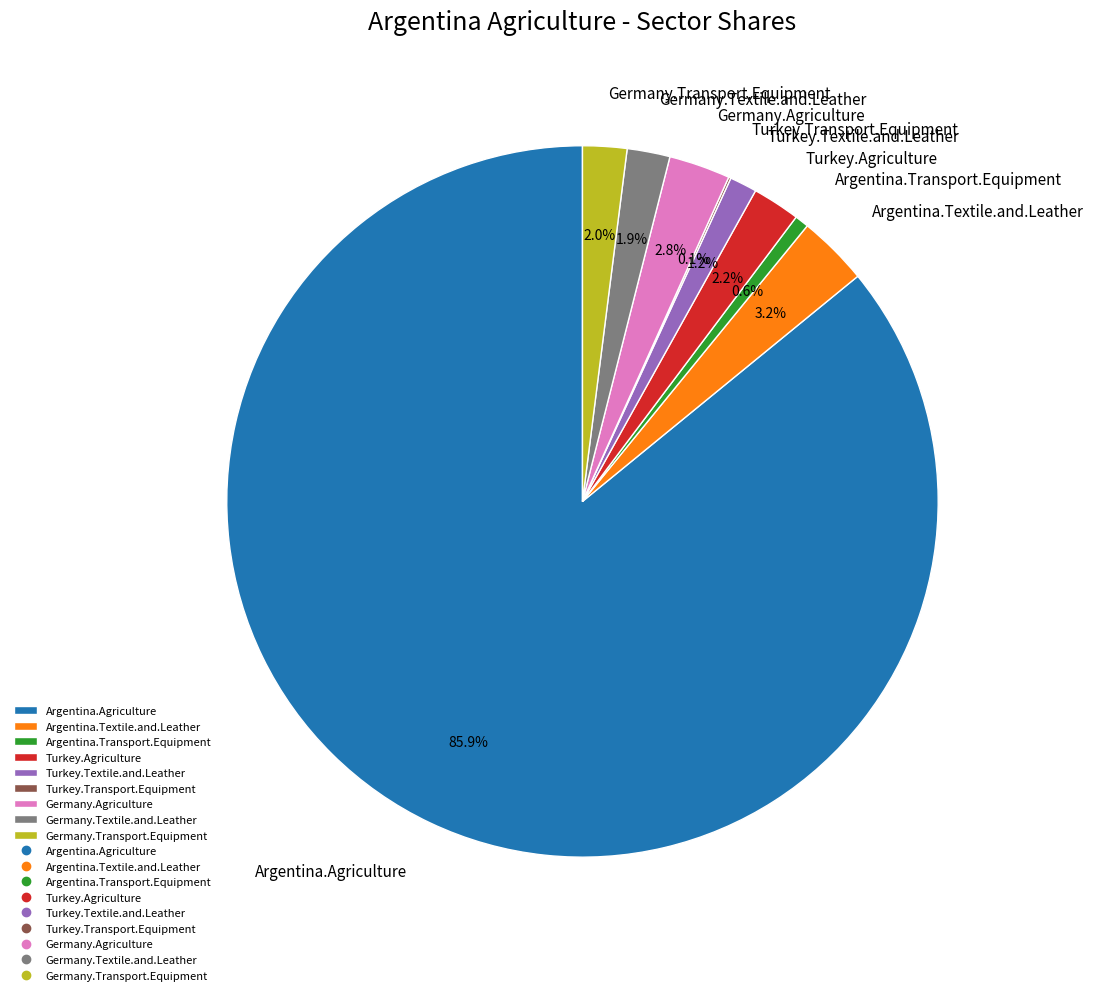

To the nearest percent, what is the difference between the largest and smallest slice percentages?

86%